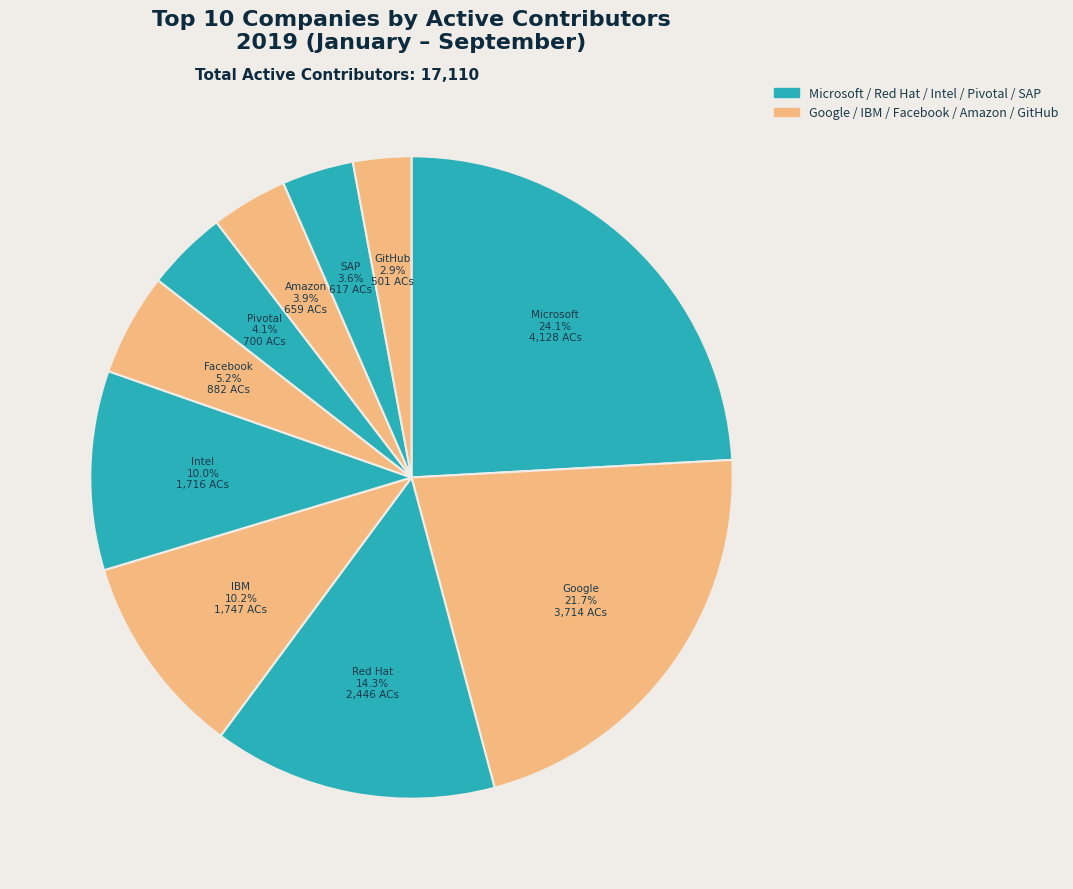

How many segments does this pie chart have?

10